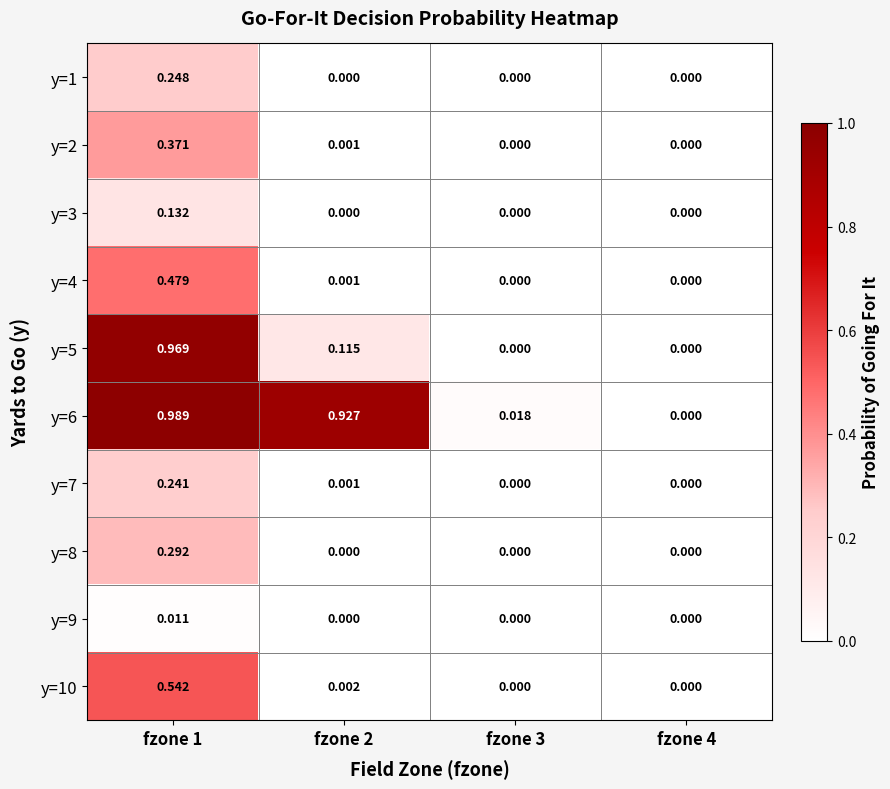

Is the value of y=2 at fzone 1 greater than the value of y=8 at fzone 1?

Yes